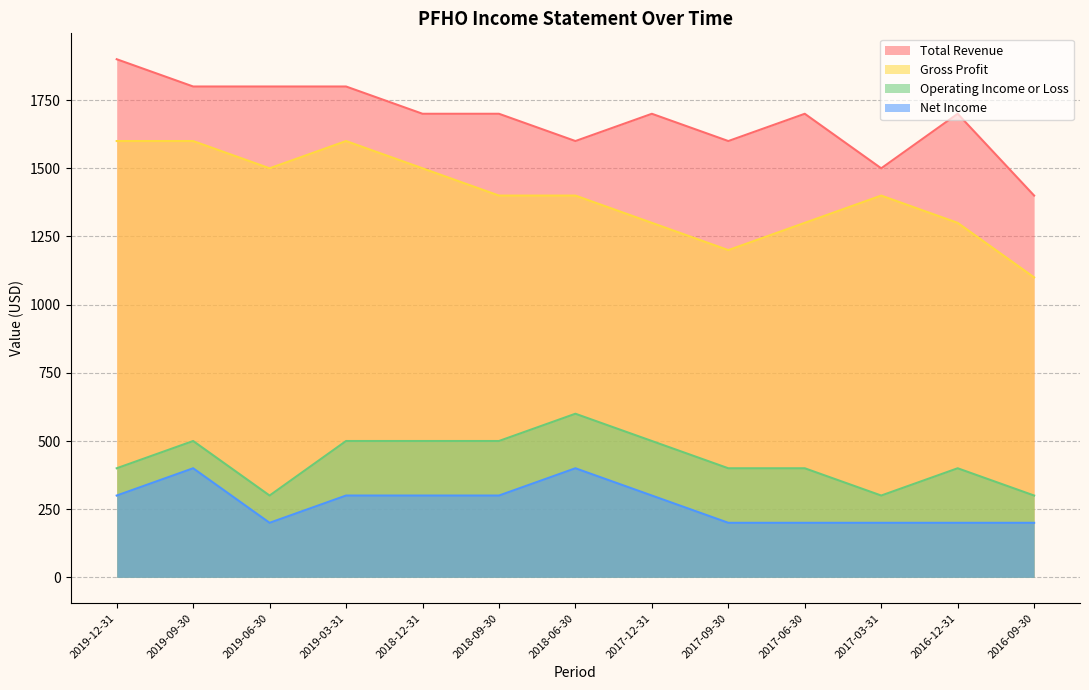

What is the label of the 6th point from the right?

2017-12-31